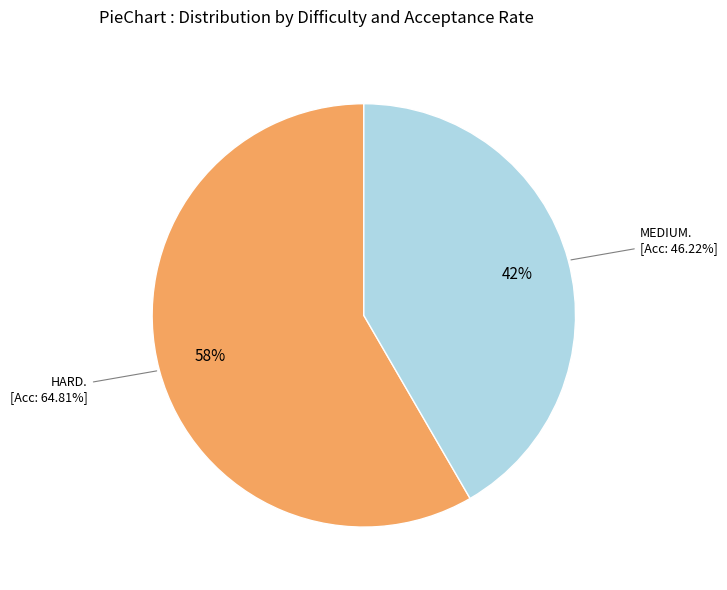

Is the sum of MEDIUM and HARD greater than half?

Yes